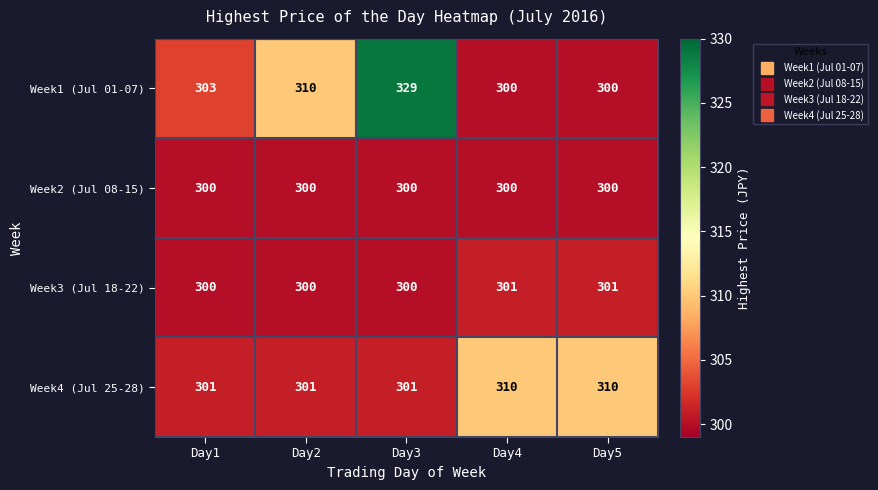

How many distinct data groups are displayed?

4